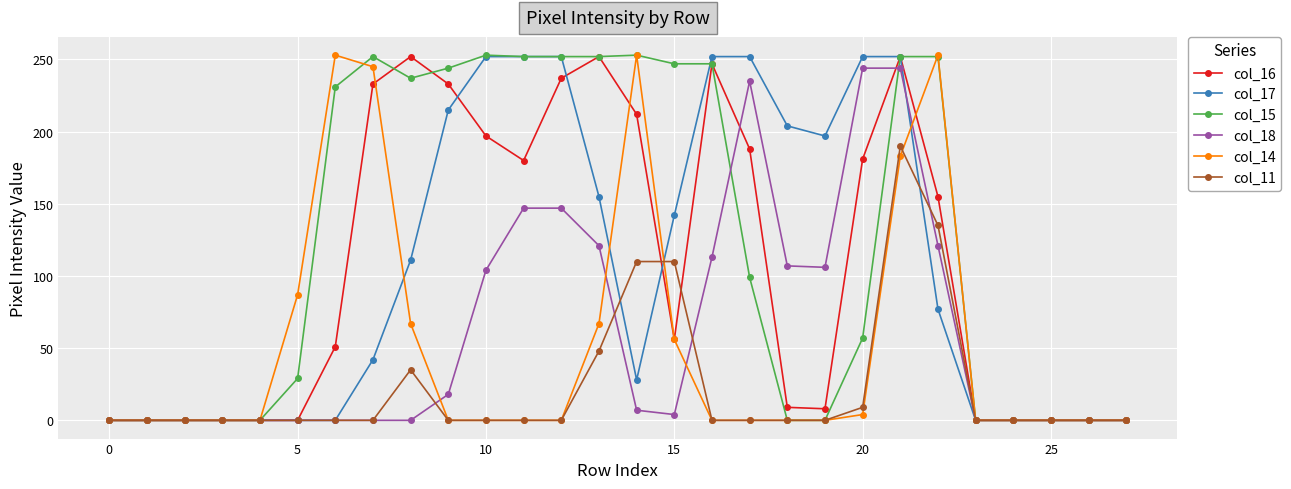

What is the maximum value shown in the chart?

253